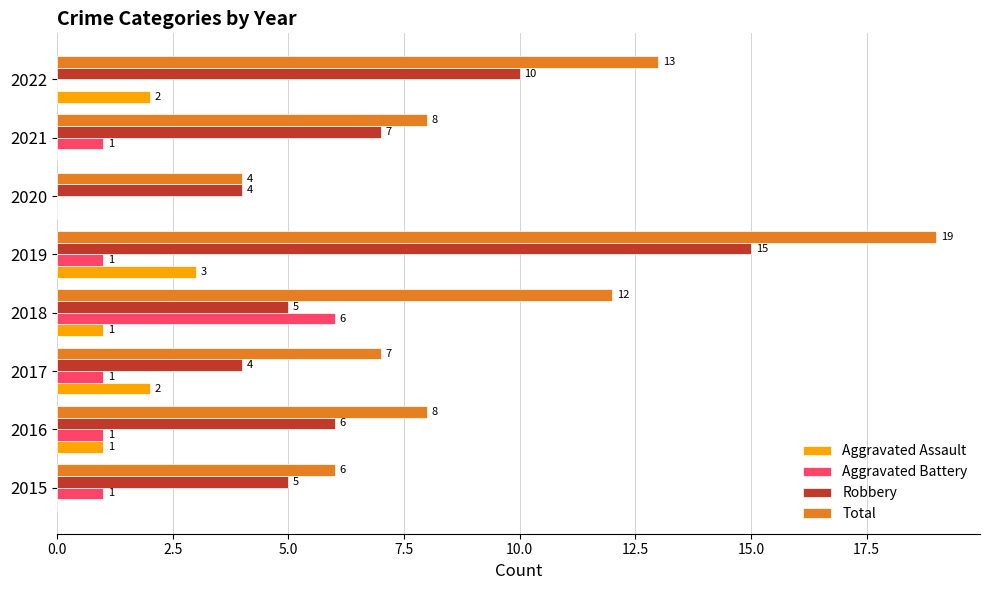

How many series are shown in this chart?

4